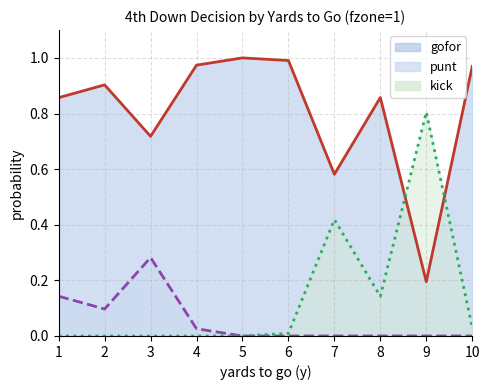

True or false: punt and gofor cross at least once.

False